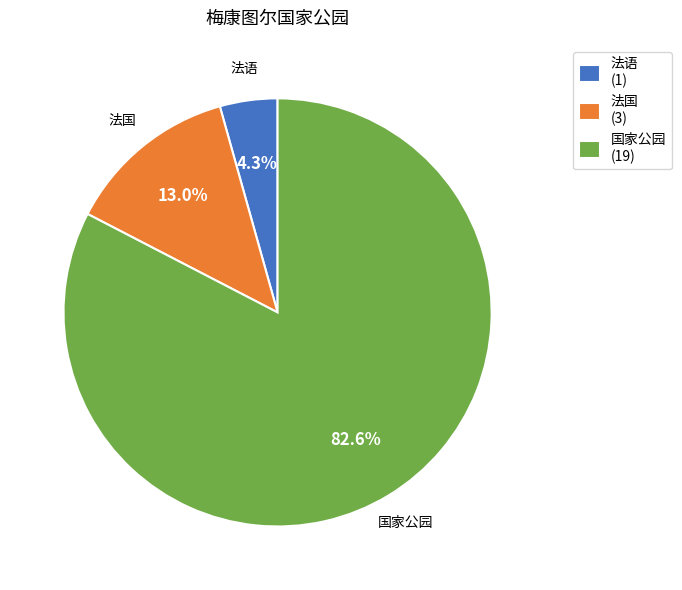

How many segments does this pie chart have?

3